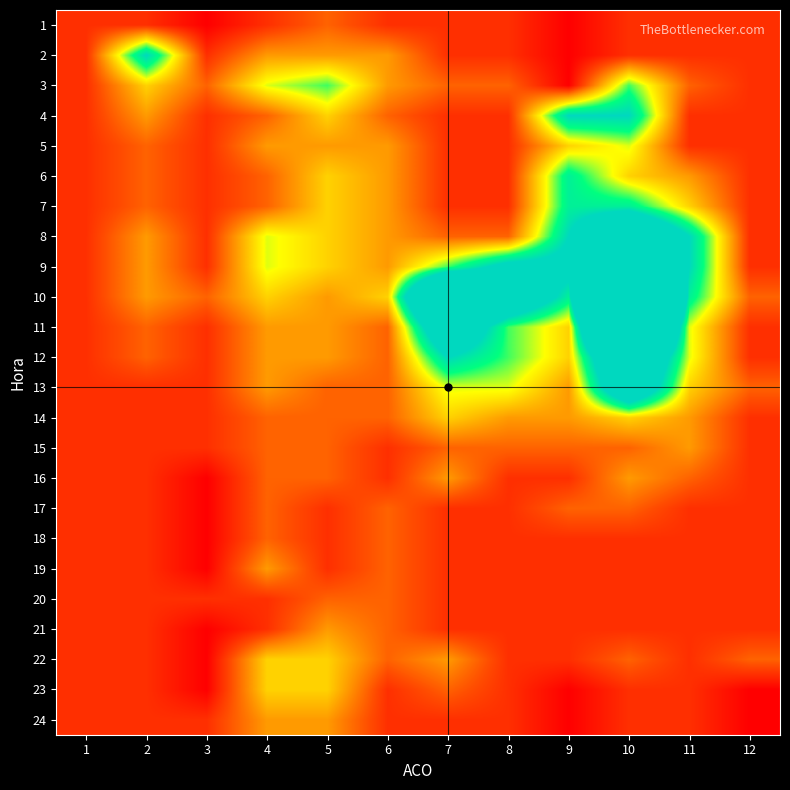

What is the total value across all series at 3?

18